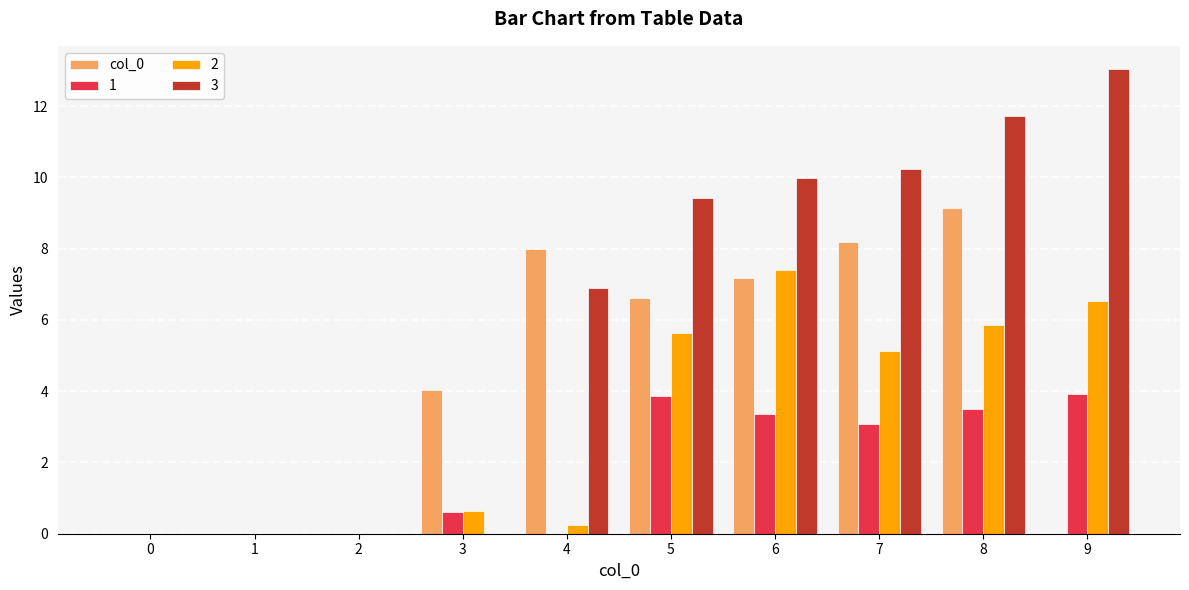

At which label is 1 closest to 1?

3